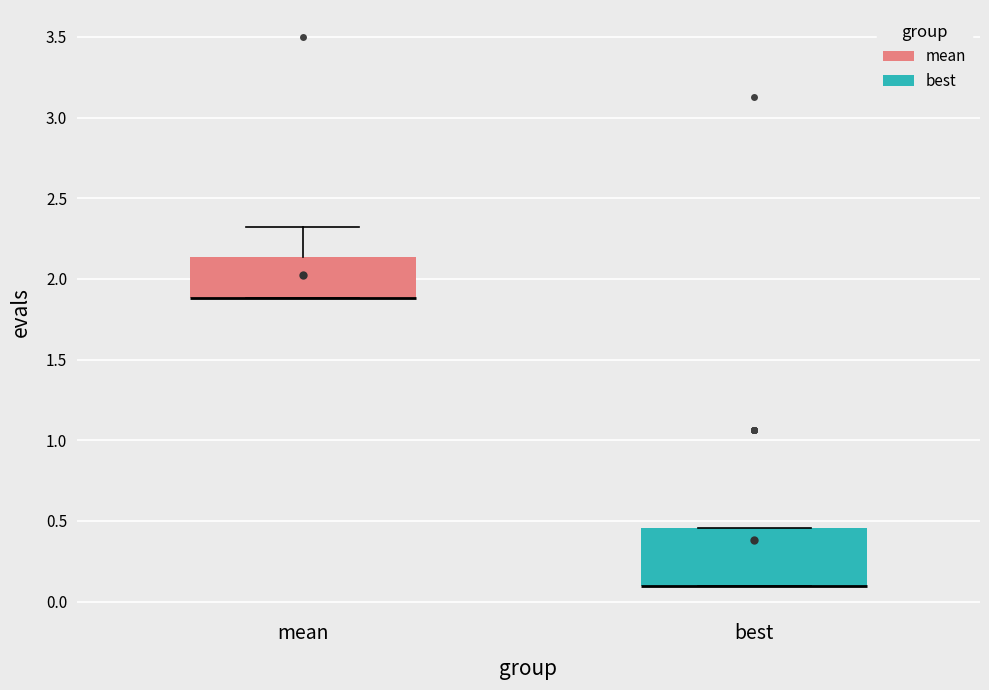

Reading left to right, read every box against the y-axis: the position of its median line, the range the box covers, and the ends of its whiskers. The values are not printed on the chart, so give them approximately, as read against the axis.

mean: median 1.90 (drawn on the box's lower edge), box 1.90 to 2.15, whiskers 1.90 to 2.30
best: median 0.10 (drawn on the box's lower edge), box 0.10 to 0.45, whiskers 0.10 to 0.45